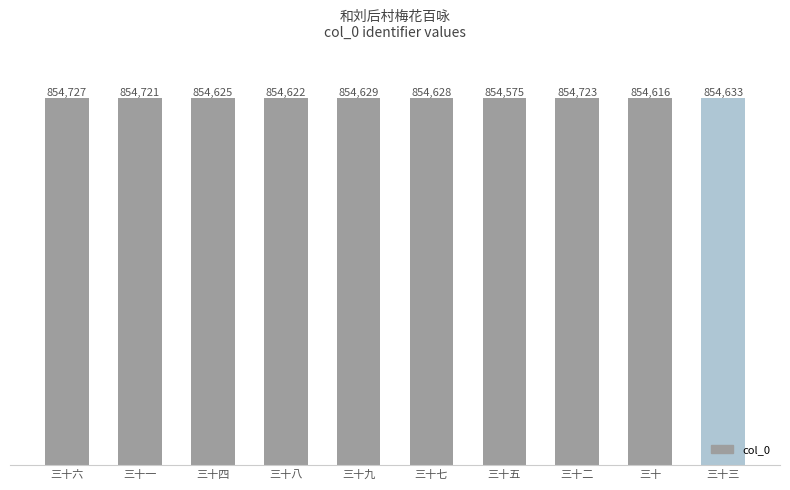

How many bars are there in total?

10